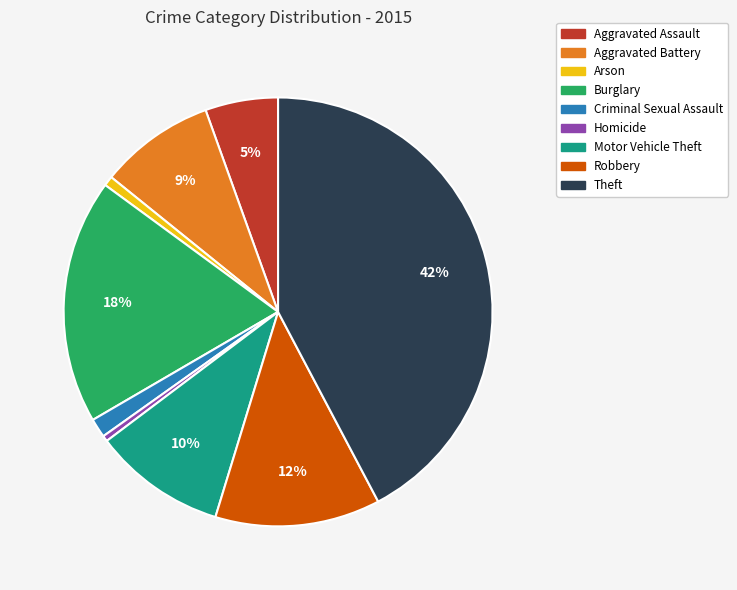

Is it true that Burglary is 10% of the pie?

False